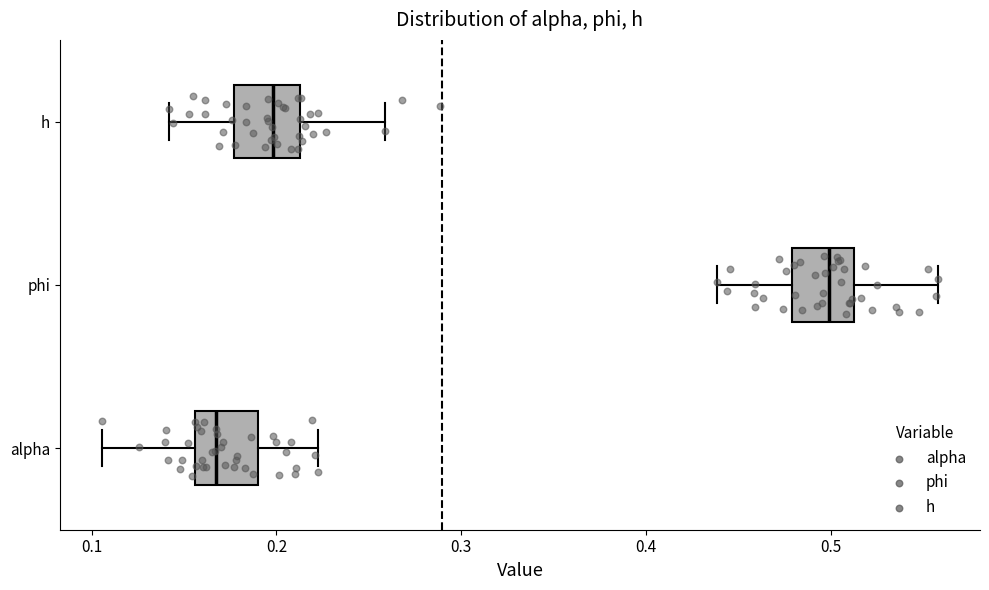

Where is the left edge of the box for phi on the x-axis? The values are not printed on the chart, so give them approximately, as read against the axis.

0.48